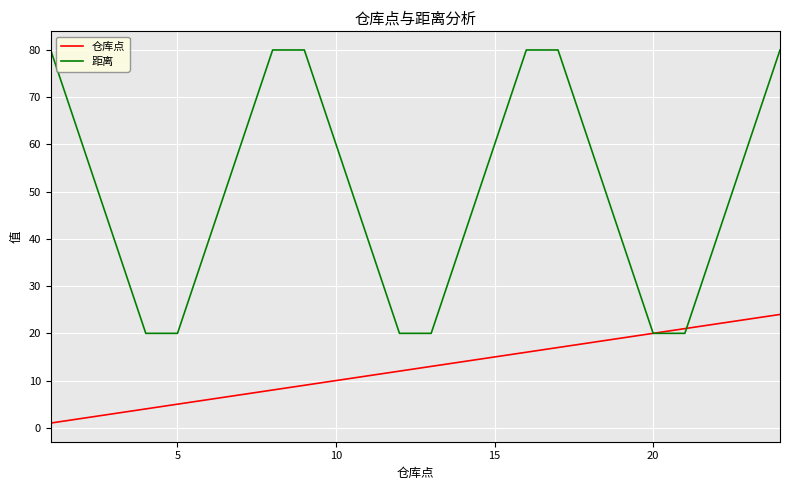

What is the highest value of the 距离 series?

80